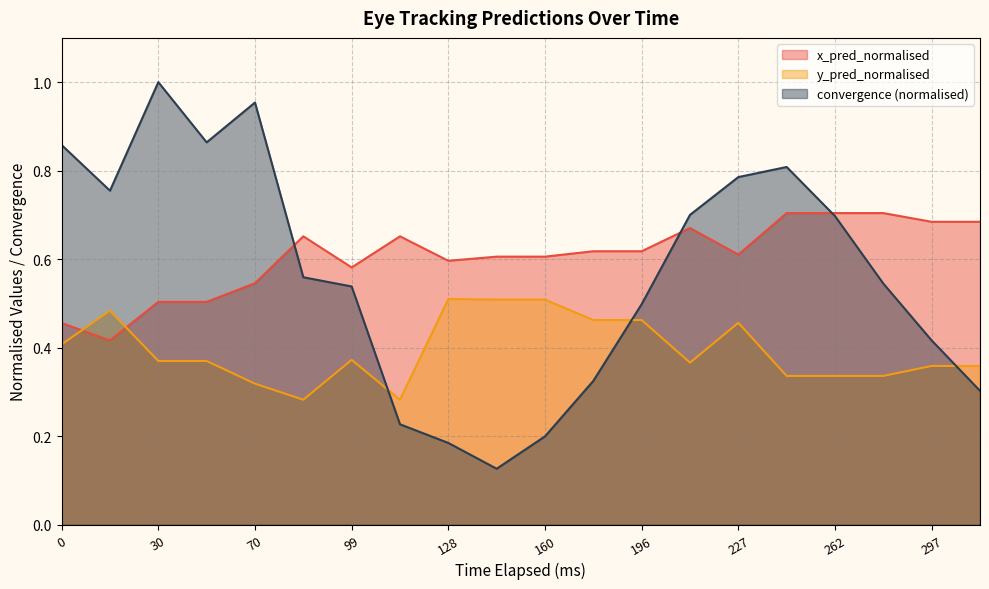

Reading right to left, transcribe all the data shown in this chart.

x_pred_normalised: 0.7	0.7	0.7	0.7	0.7	0.6	0.7	0.6	0.6	0.6	0.6	0.6	0.7	0.6	0.7	0.5	0.5	0.5	0.4	0.5
y_pred_normalised: 0.4	0.4	0.3	0.3	0.3	0.5	0.4	0.5	0.5	0.5	0.5	0.5	0.3	0.4	0.3	0.3	0.4	0.4	0.5	0.4
convergence: 0.3	0.4	0.5	0.7	0.8	0.8	0.7	0.5	0.3	0.2	0.1	0.2	0.2	0.5	0.6	1.0	0.9	1.0	0.8	0.9